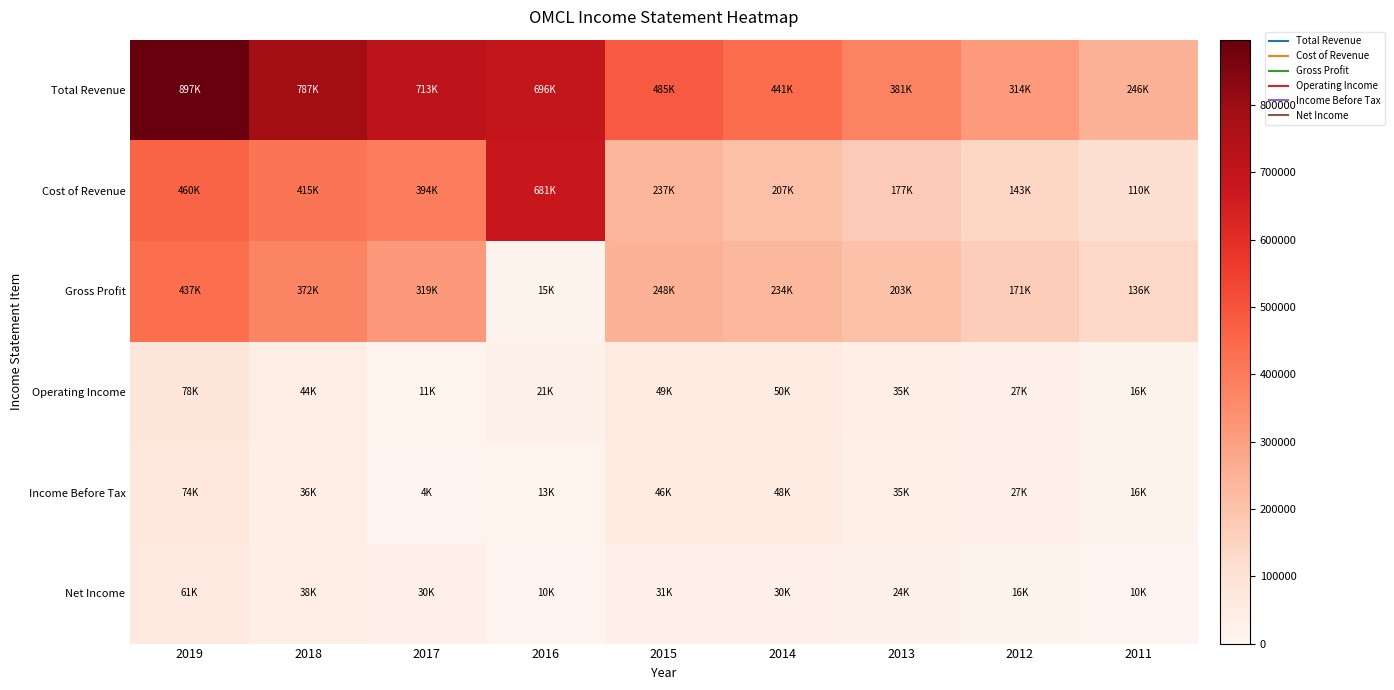

Reading left to right, what are all the values shown in this chart?

Total Revenue: 2019=897000	2018=787300	2017=712700	2016=695900	2015=484600	2014=440900	2013=380600	2012=314000	2011=245500
Cost of Revenue: 2019=460100	2018=415000	2017=394100	2016=681300	2015=236600	2014=207000	2013=177200	2012=143400	2011=109800
Gross Profit: 2019=436900	2018=372300	2017=318600	2016=14600	2015=247900	2014=233900	2013=203400	2012=170600	2011=135800
Operating Income: 2019=78400	2018=44400	2017=11100	2016=21400	2015=48600	2014=49600	2013=35300	2012=27100	2011=16200
Income Before Tax: 2019=73900	2018=35600	2017=4500	2016=13000	2015=46200	2014=48500	2013=35000	2012=27100	2011=16100
Net Income: 2019=61300	2018=37700	2017=30500	2016=9800	2015=30800	2014=30500	2013=24000	2012=16200	2011=10400